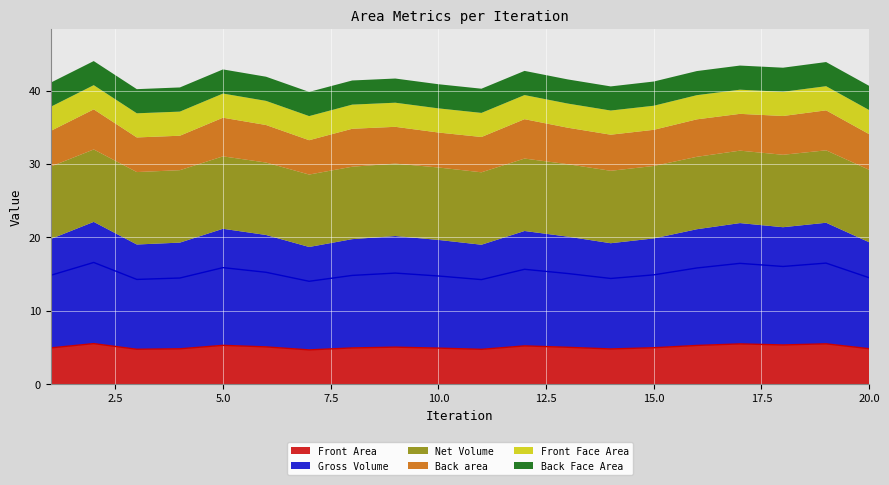

Does the chart display data point markers on the line(s)?

No